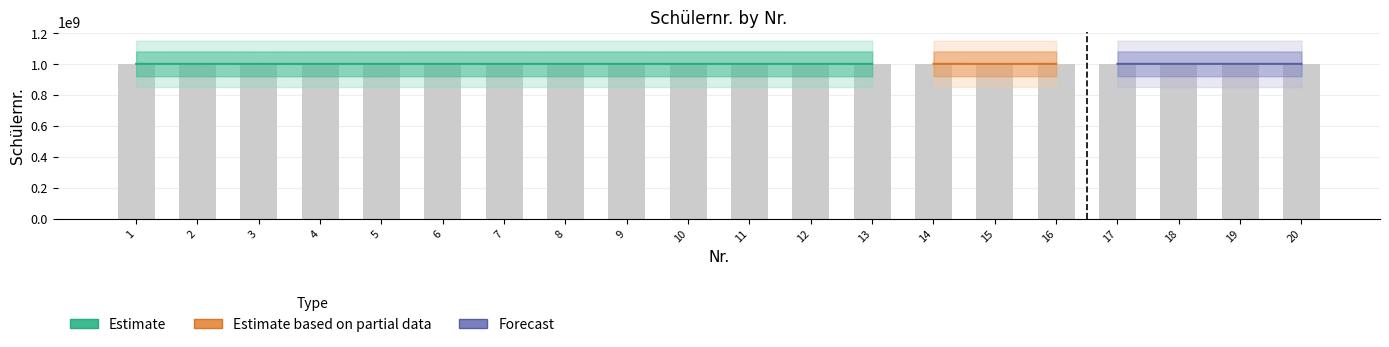

What is the approximate value at 3, to the nearest 50?

1000101450